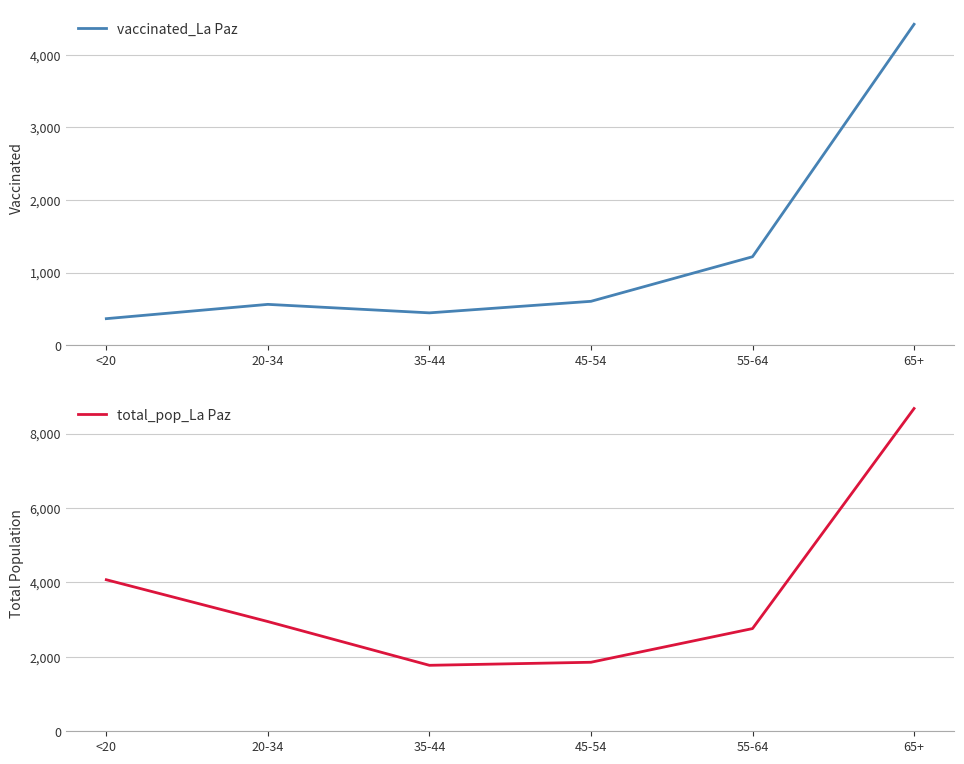

Rank the series at 35-44 from lowest to highest value.

vaccinated_La Paz, total_pop_La Paz